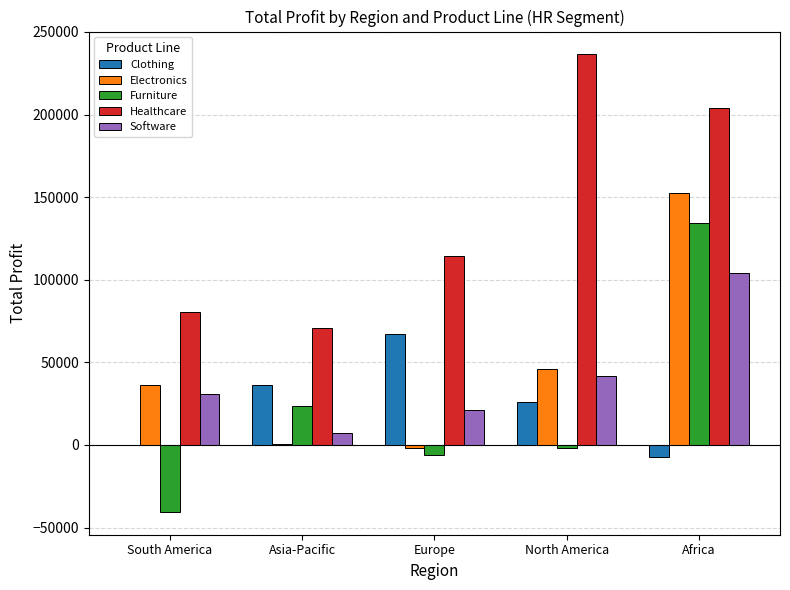

Reading right to left, list all the values displayed in this chart.

Clothing: -7056	25839	67153	36413	0
Electronics: 152414	46192	-1980	618	36178
Furniture: 134068	-1691	-6059	23301	-40516
Healthcare: 203826	236377	114411	70649	80679
Software: 103838	41820	21279	7316	31110